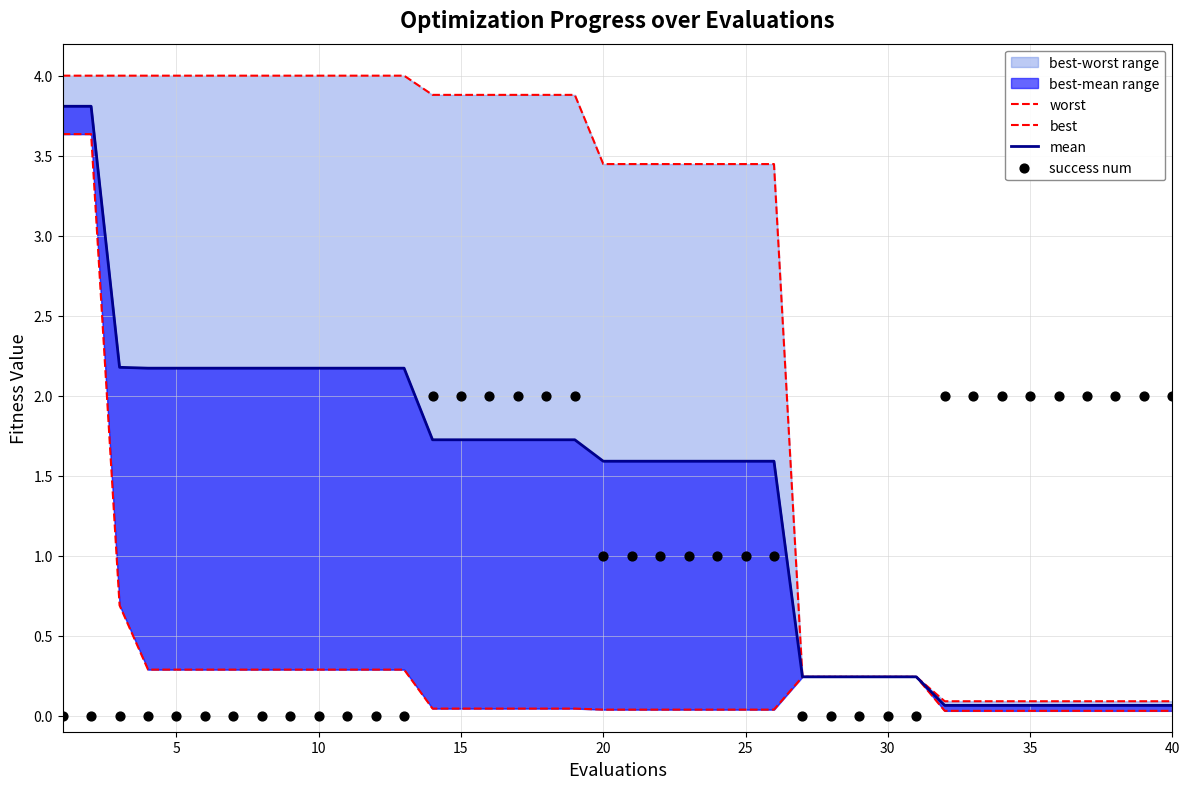

At how many categories does at least one series exceed 2?

26